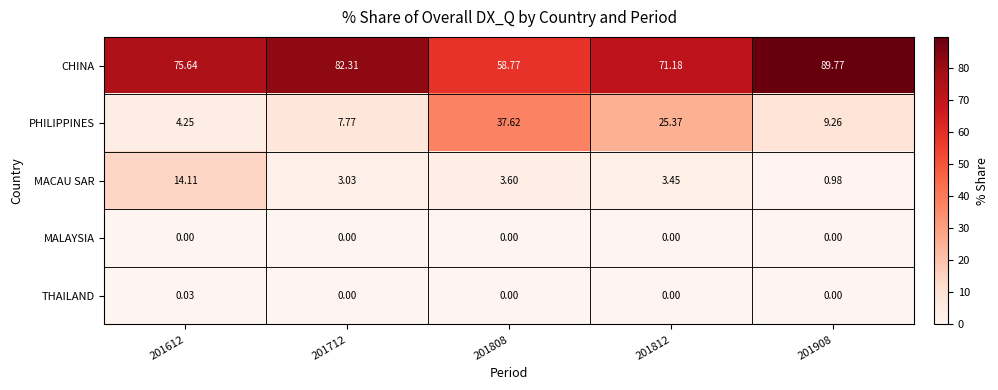

Rank the series by their maximum value, from lowest to highest.

MALAYSIA, THAILAND, MACAU SAR, PHILIPPINES, CHINA